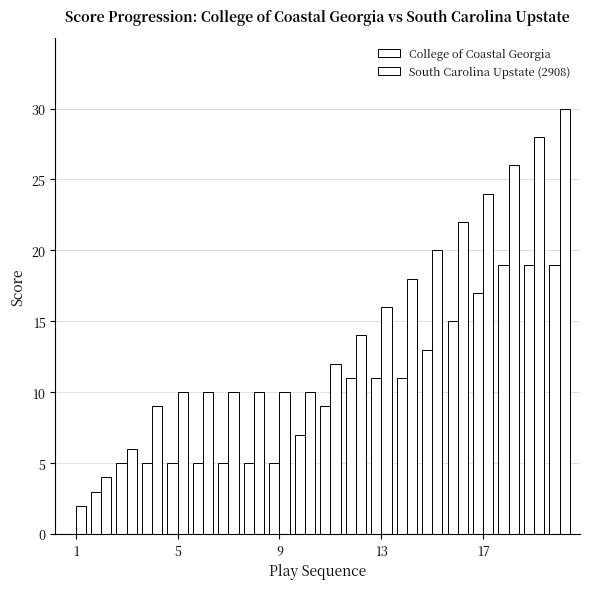

How many groups of bars are there?

20